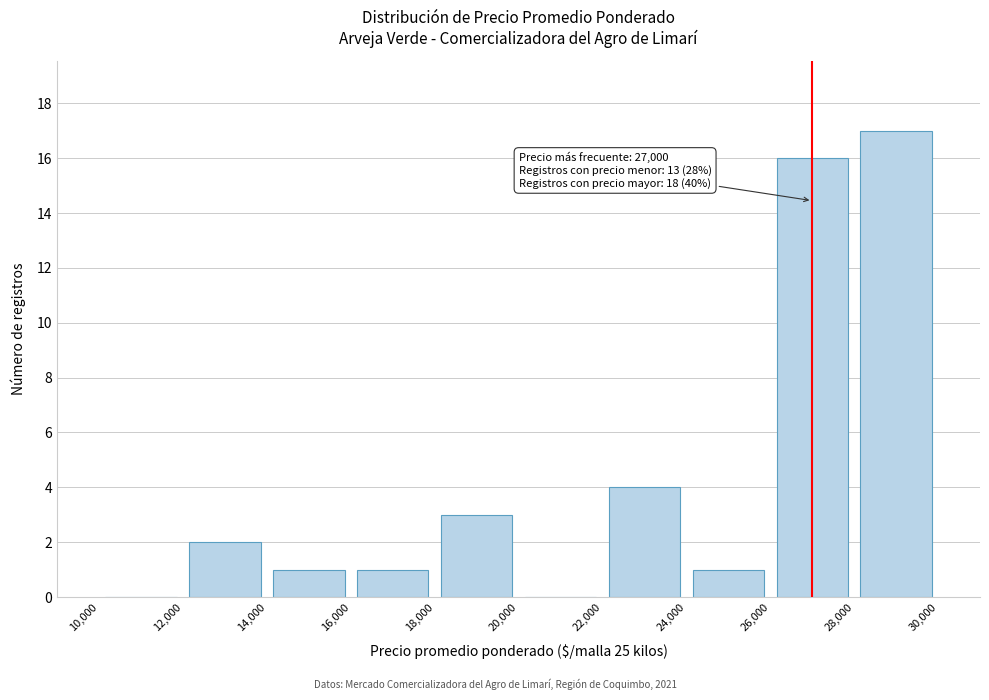

Which range on the x-axis has the tallest bar?

28,000 to 30,000